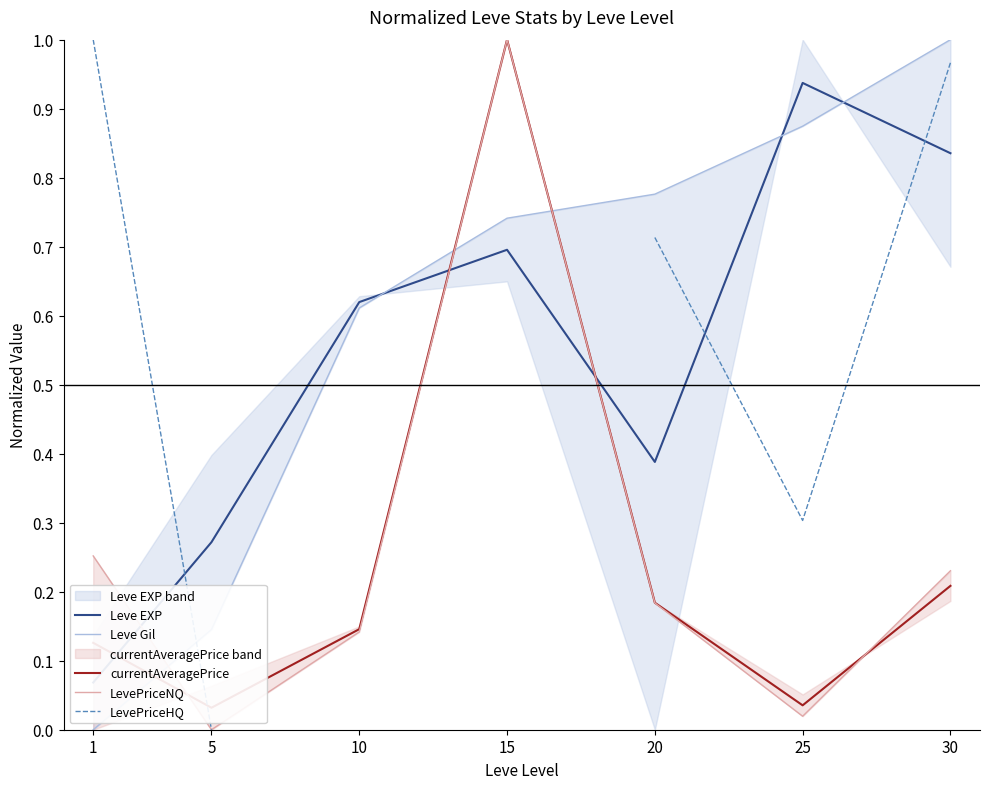

How many intersections are there between LevePriceNQ and Leve EXP?

3